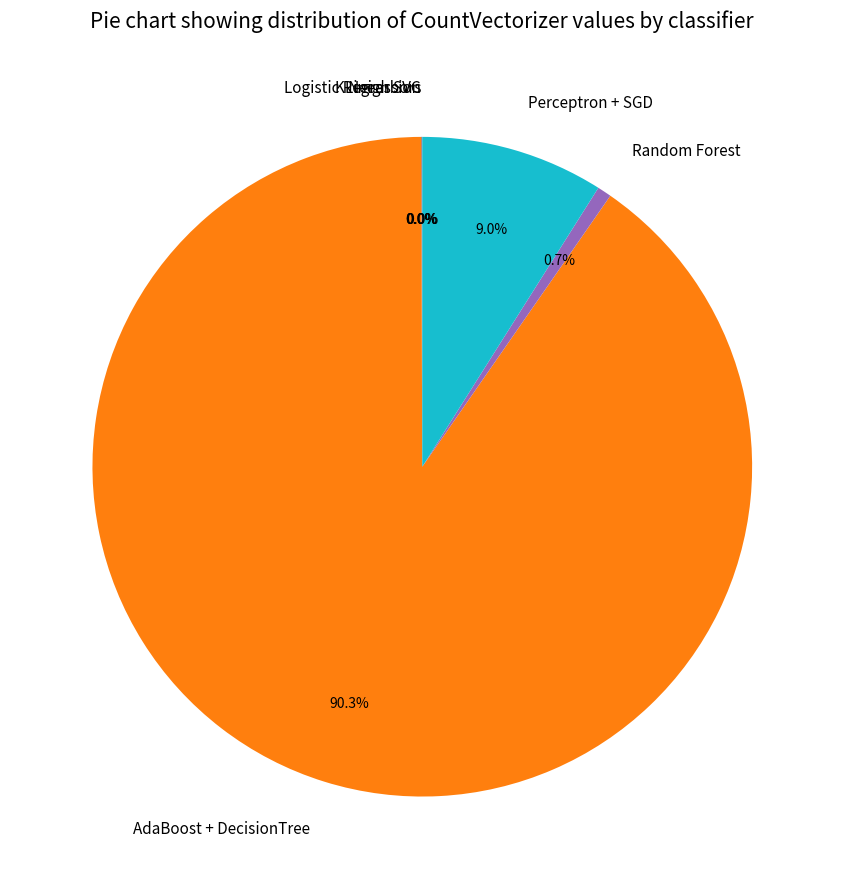

What percentage is NOT represented by Random Forest?

99.3%